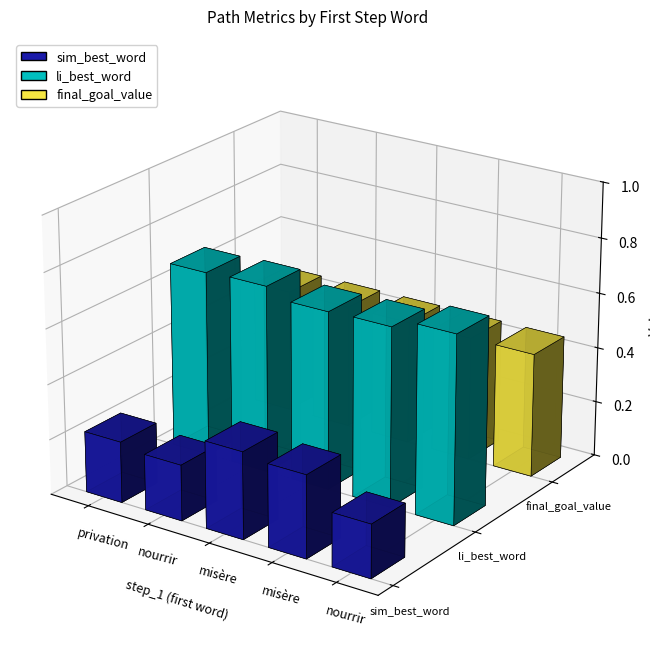

List the series in order of their peak value, highest first.

li_best_word, final_goal_value, sim_best_word